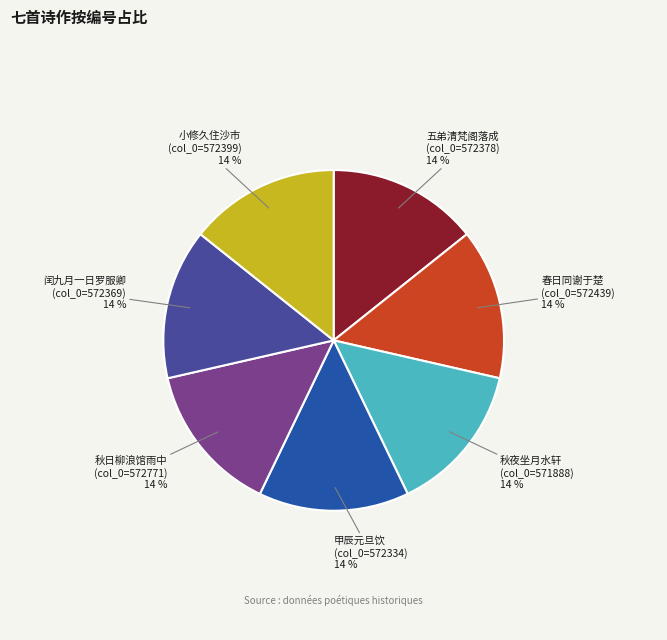

True or false: 春日同谢于楚 (col_0=572439) accounts for 23% of the total.

False